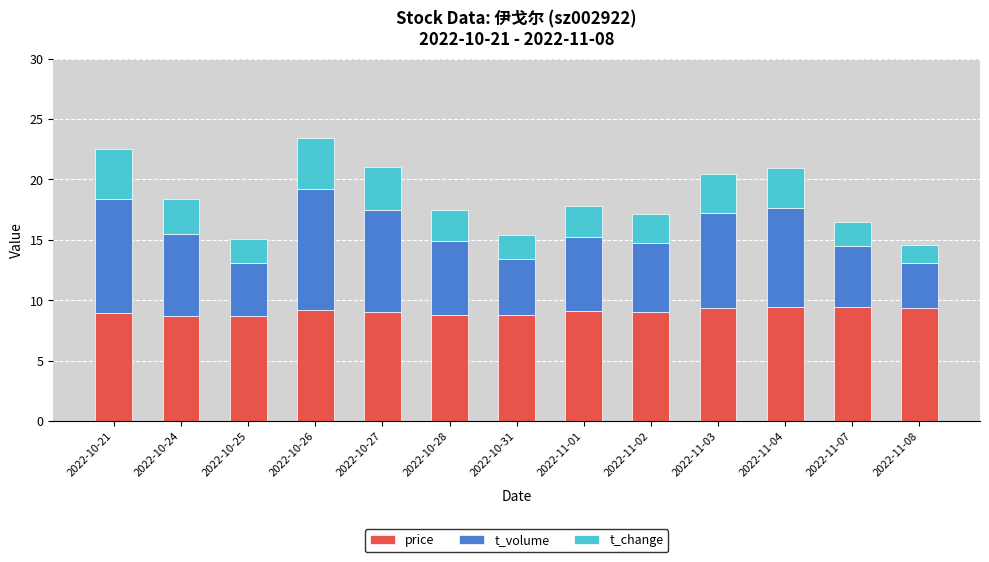

The value of price at 2022-11-04 is 9.4. True or false?

True